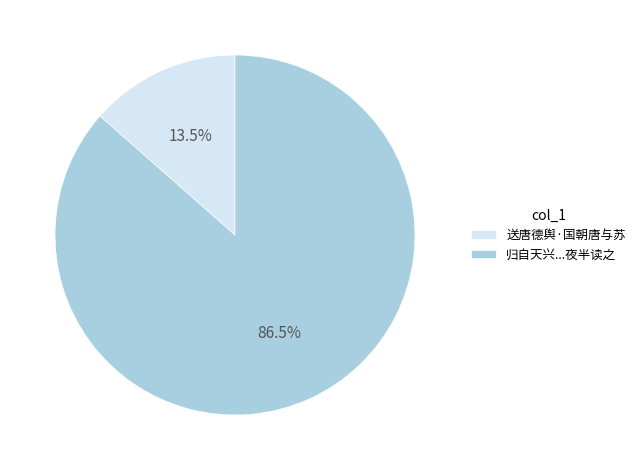

Which has a higher value, 送唐德舆·国朝唐与苏 or 归自天兴...夜半读之?

归自天兴...夜半读之